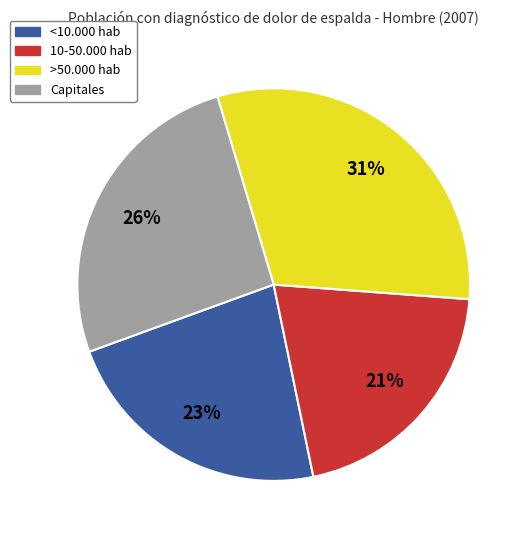

Rank the categories by value from highest to lowest.

>50.000 hab, Capitales, <10.000 hab, 10-50.000 hab